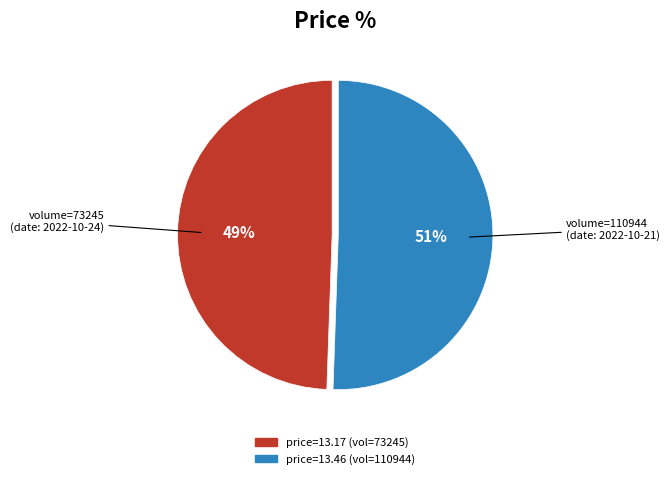

To the nearest percent, what is the average slice percentage?

50%